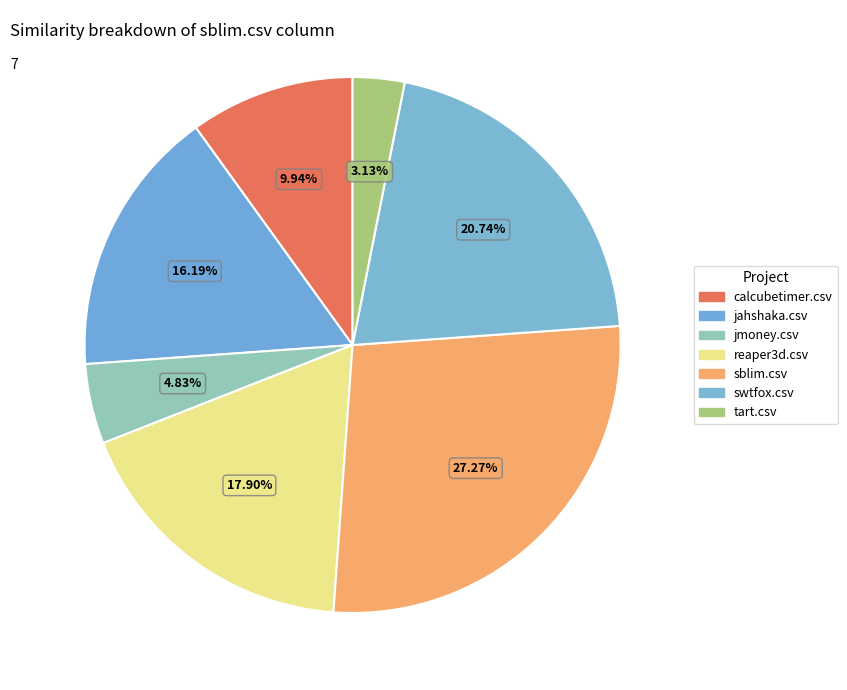

Rank the categories by value from highest to lowest.

sblim.csv, swtfox.csv, reaper3d.csv, jahshaka.csv, calcubetimer.csv, jmoney.csv, tart.csv